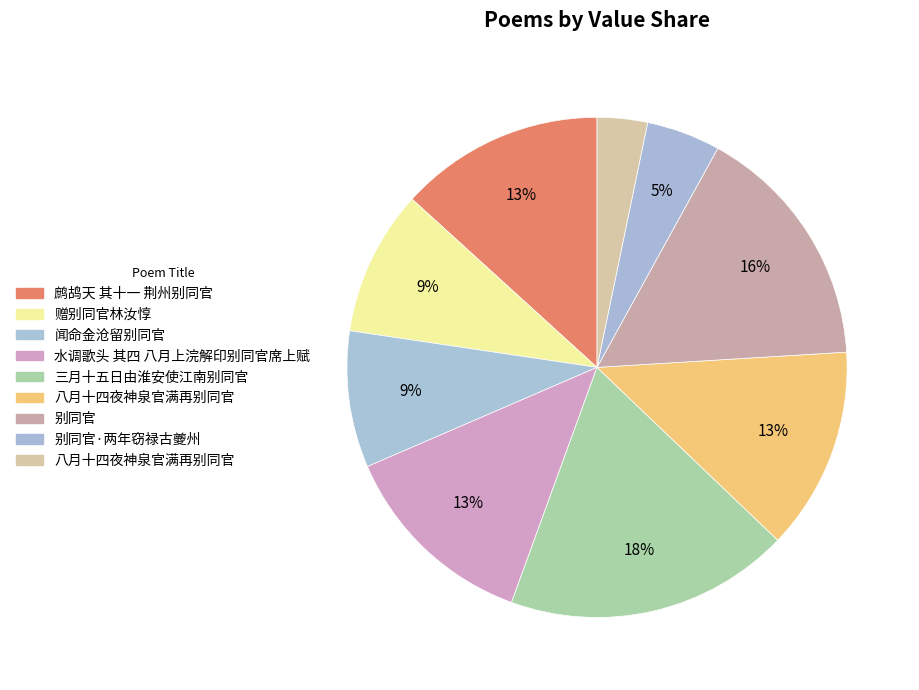

Count the number of slices in the pie.

9